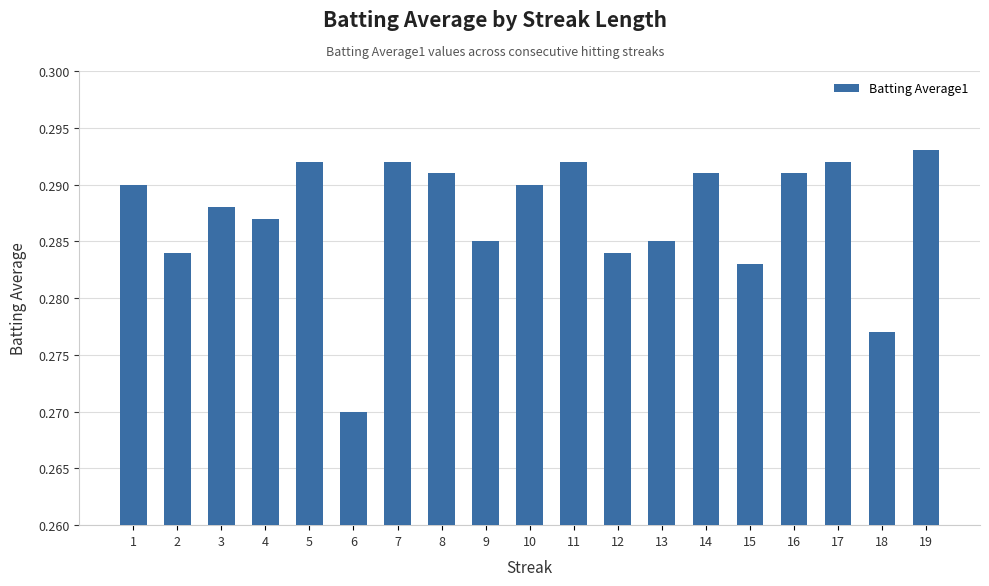

At which label is the value closest to 0?

6